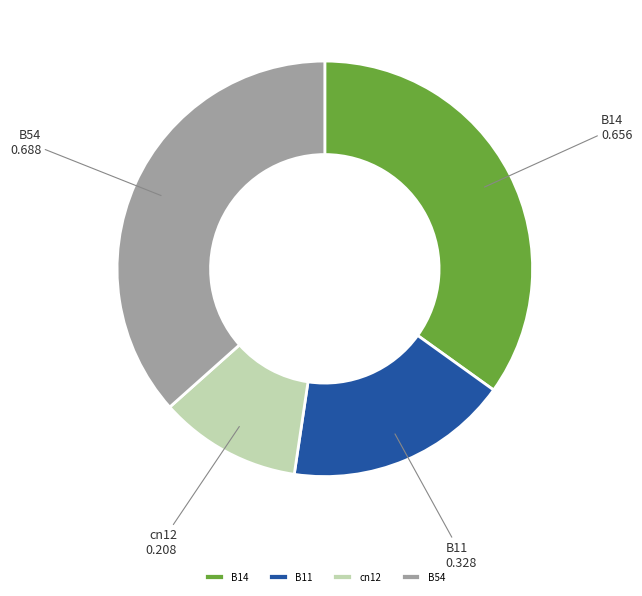

Between B14 and B54, which is larger?

B54